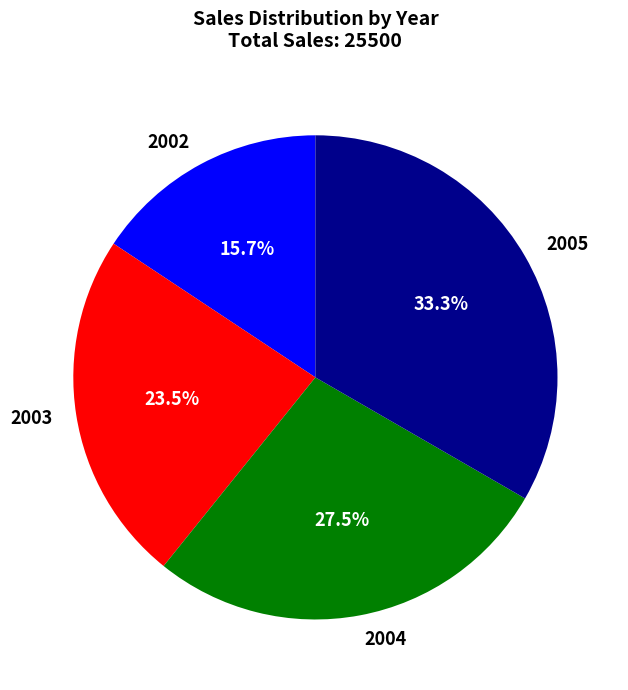

Count the number of slices in the pie.

4